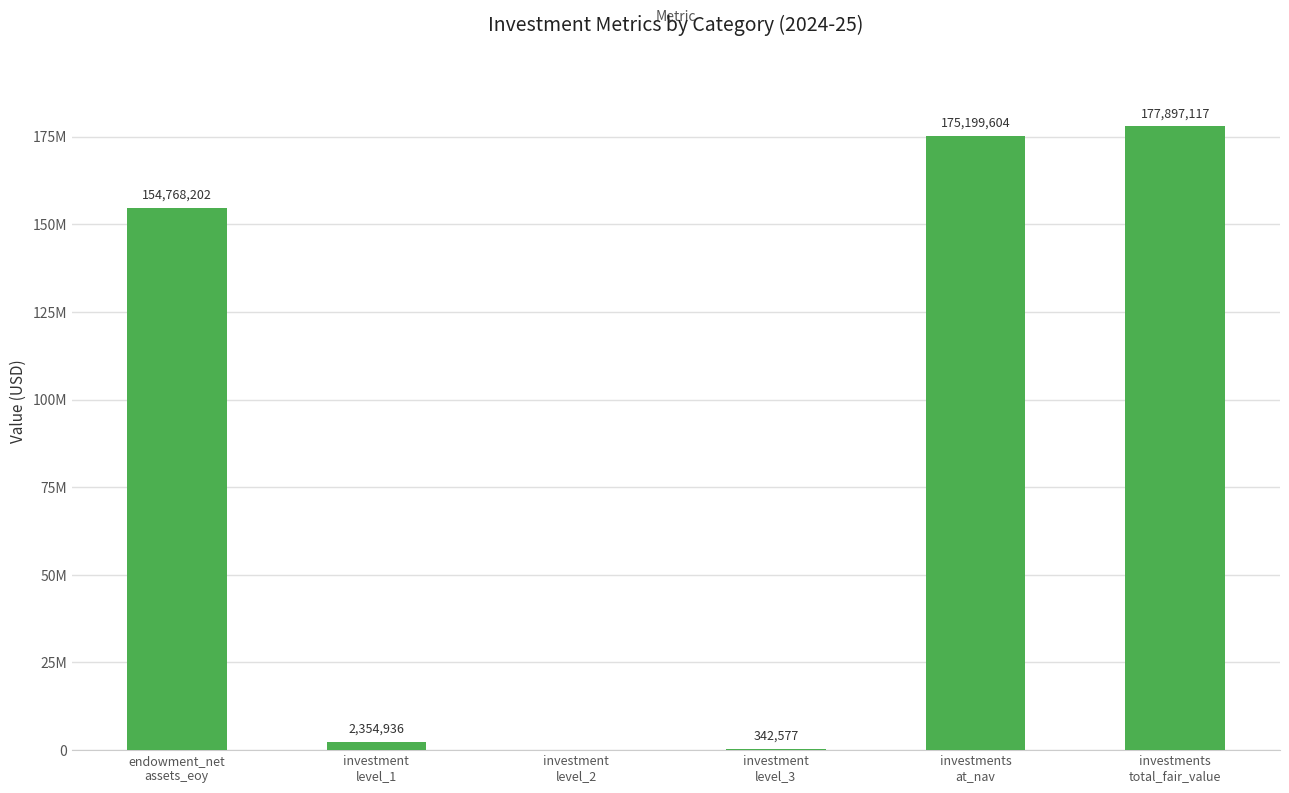

Where is the data nearest to the value 88948558?

endowment_net
assets_eoy